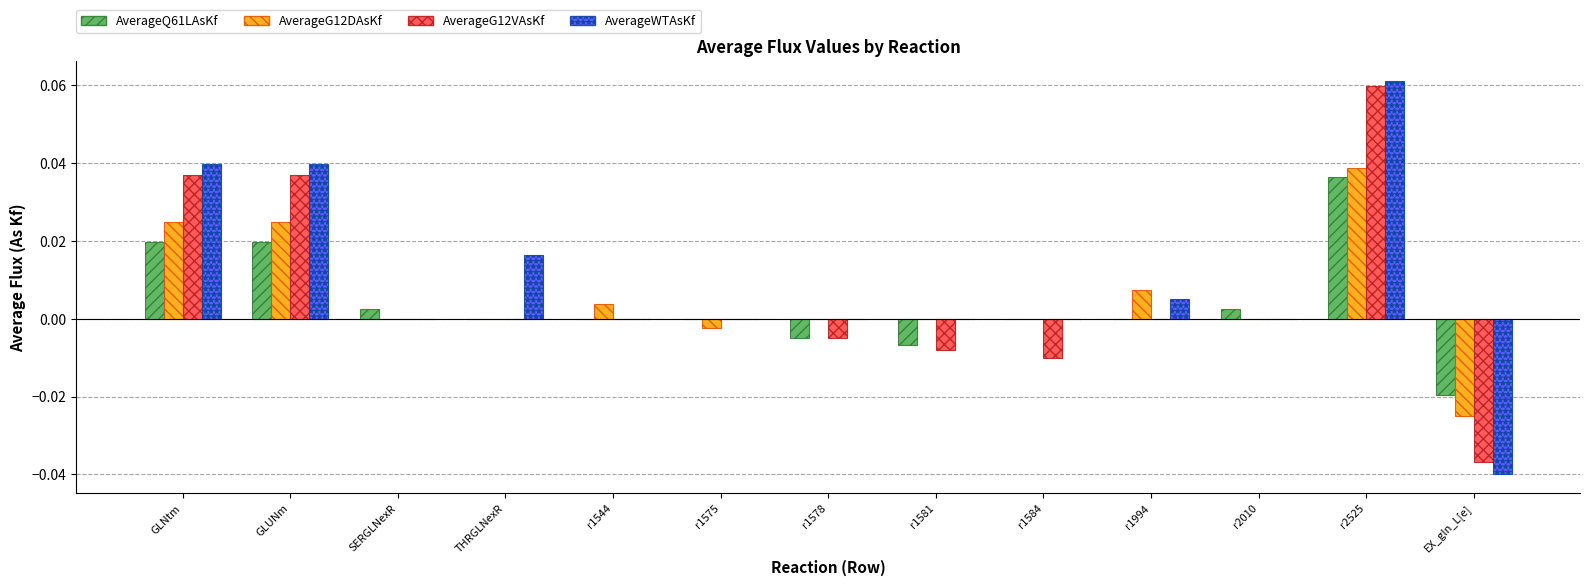

Between THRGLNexR and r1584, which series saw the biggest shift?

AverageWTAsKf